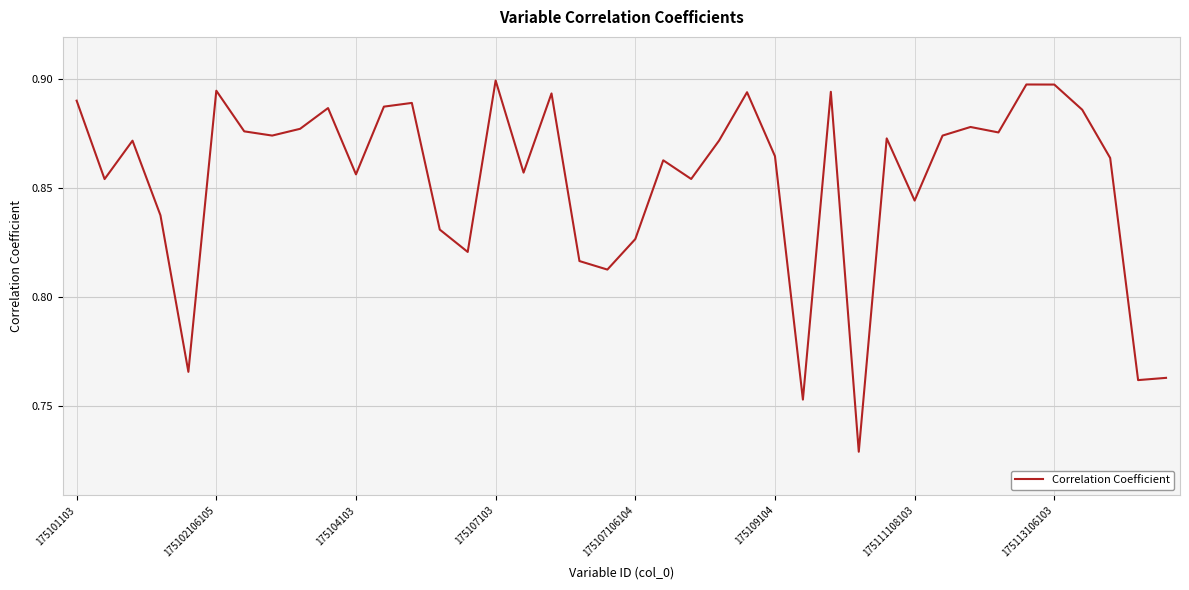

How many lines are shown in the chart?

1